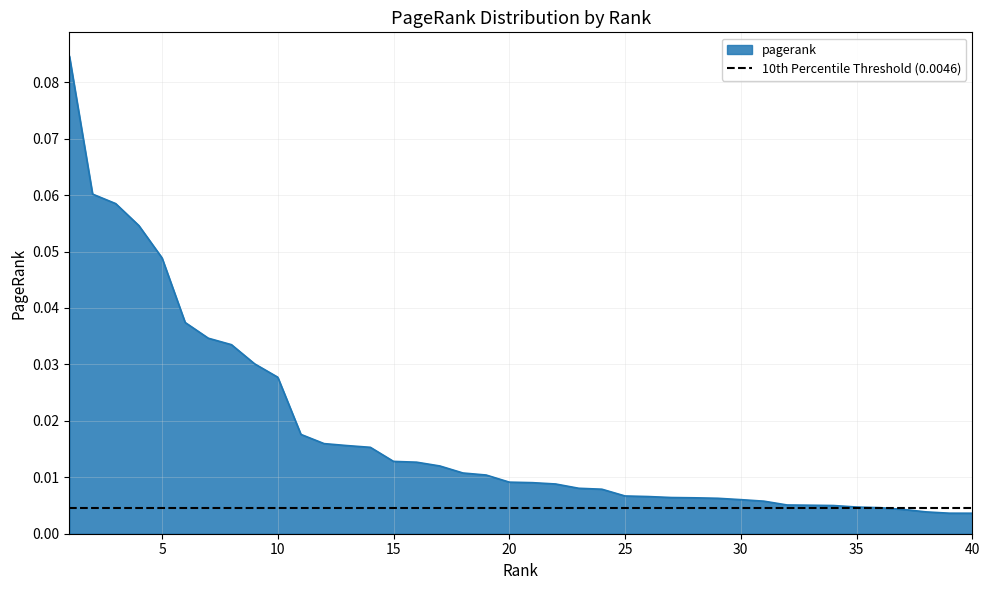

How many lines are shown in the chart?

1